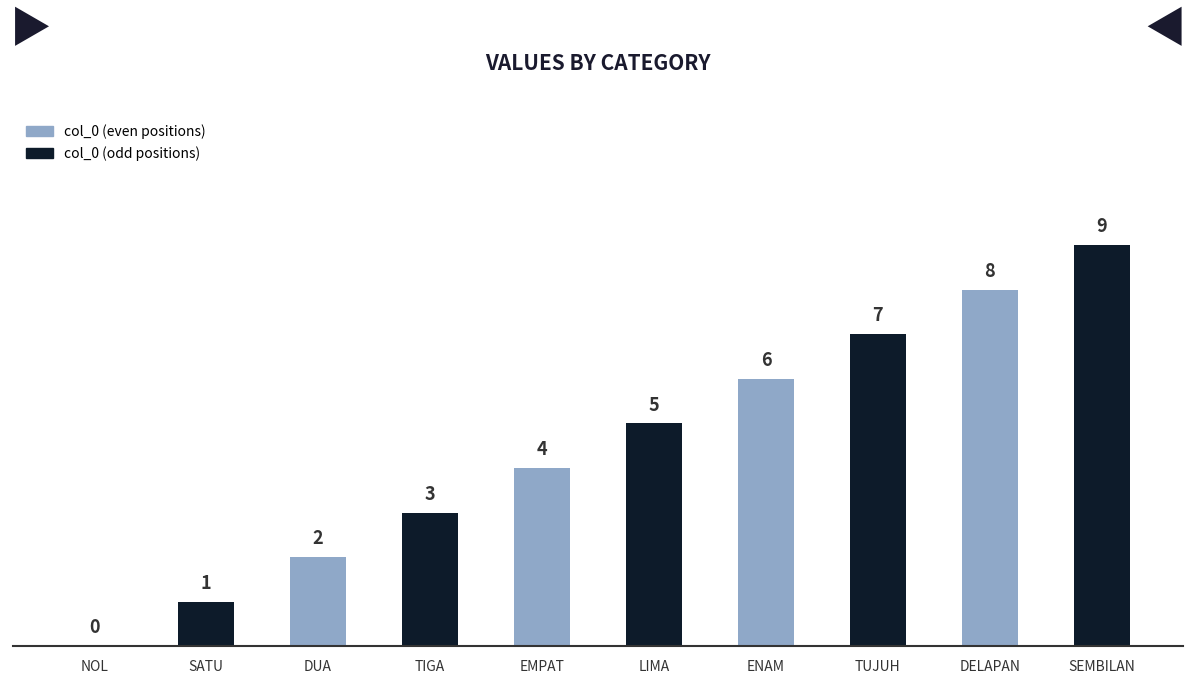

What value does the data have at TIGA?

3